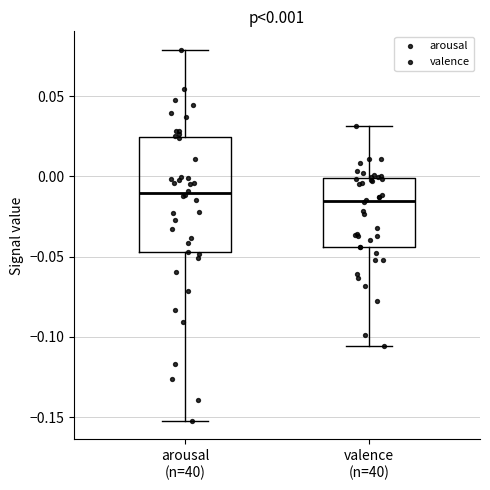

Comparing the boxes themselves (not the whiskers), which one is the tallest?

arousal (n=40)